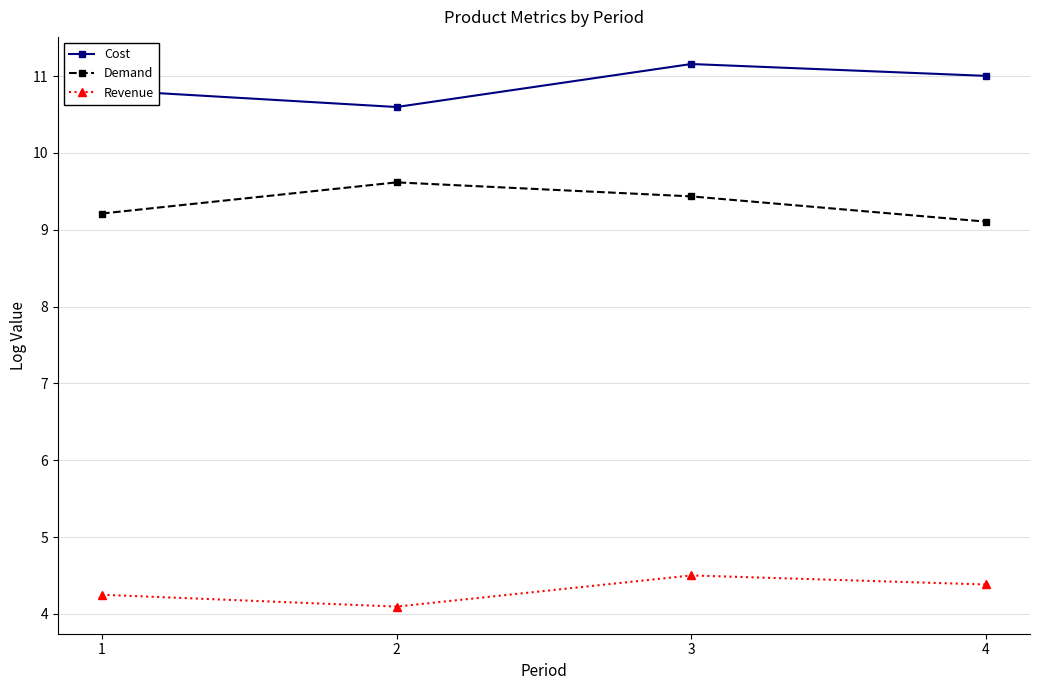

Count the number of categories in the chart.

4